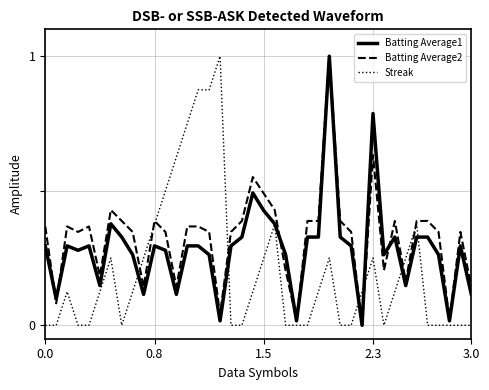

What is the maximum value for Streak?

1.0